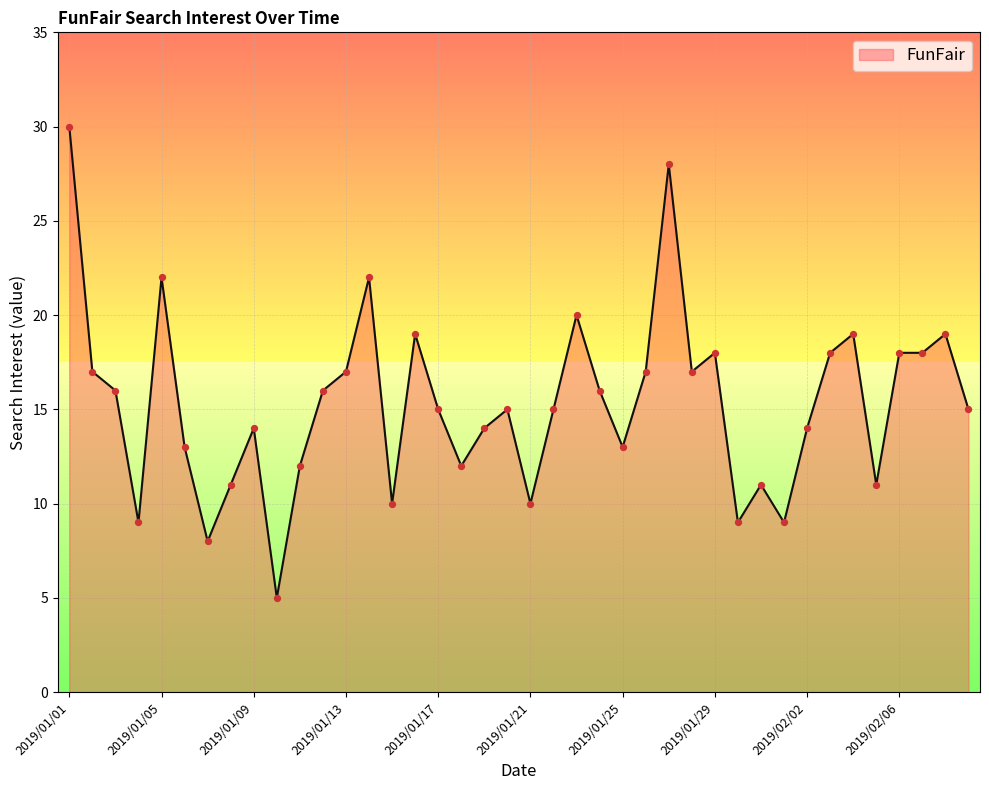

What is the greatest value displayed?

30